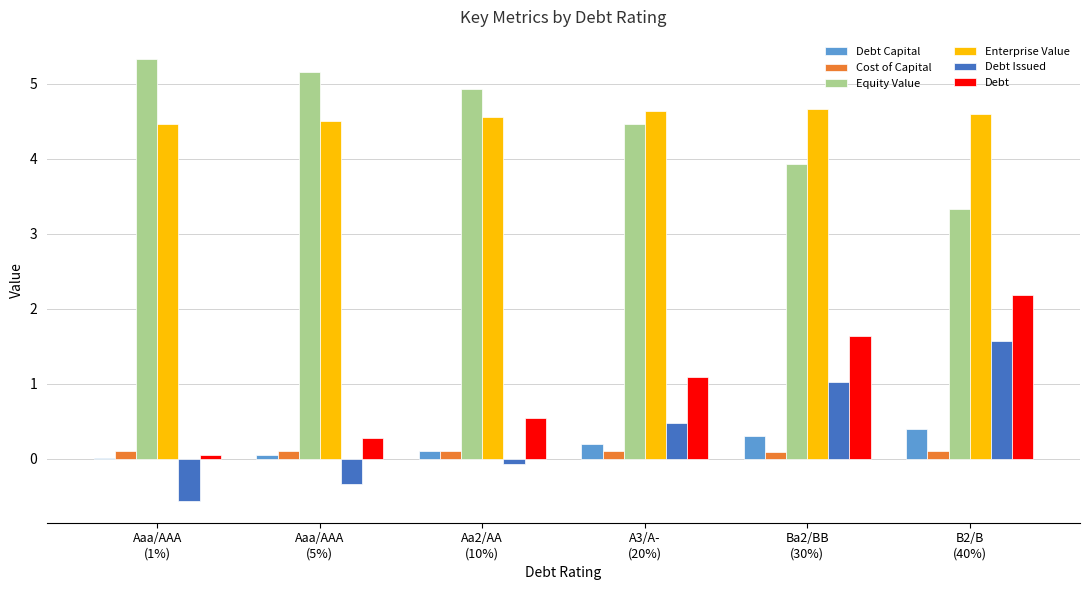

What is the sum of all Debt Capital values?

1.1